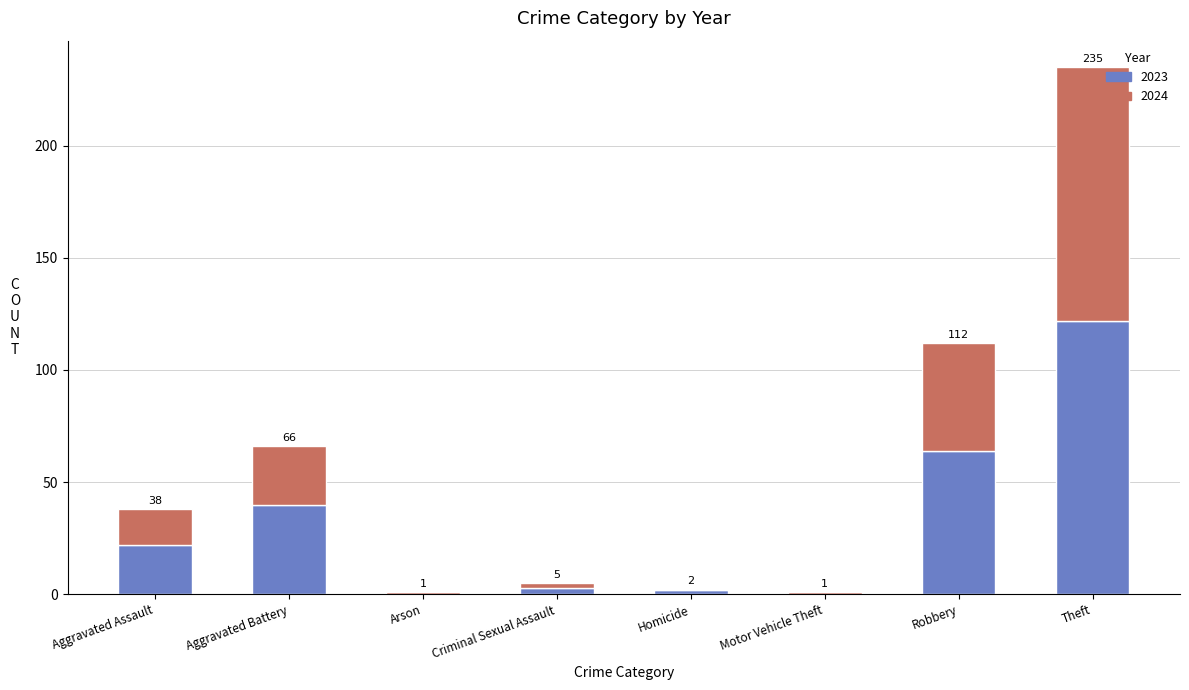

What are all the series names shown in the legend?

2023, 2024